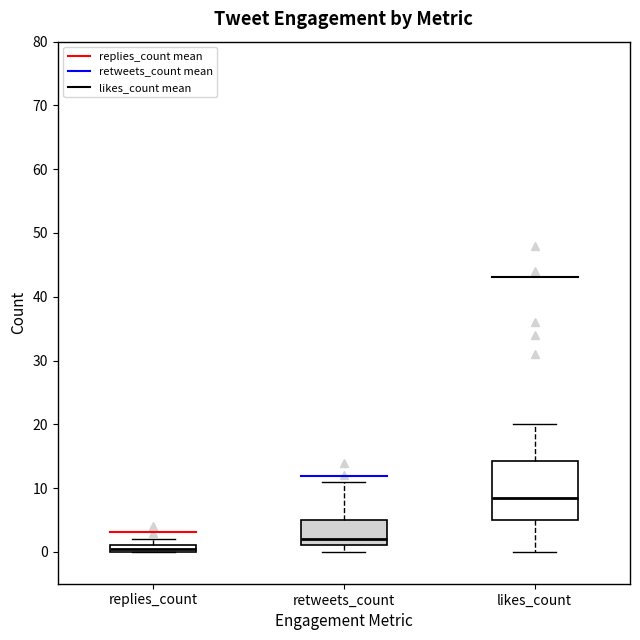

Which box is the tallest, from its lower edge to its upper edge?

likes_count